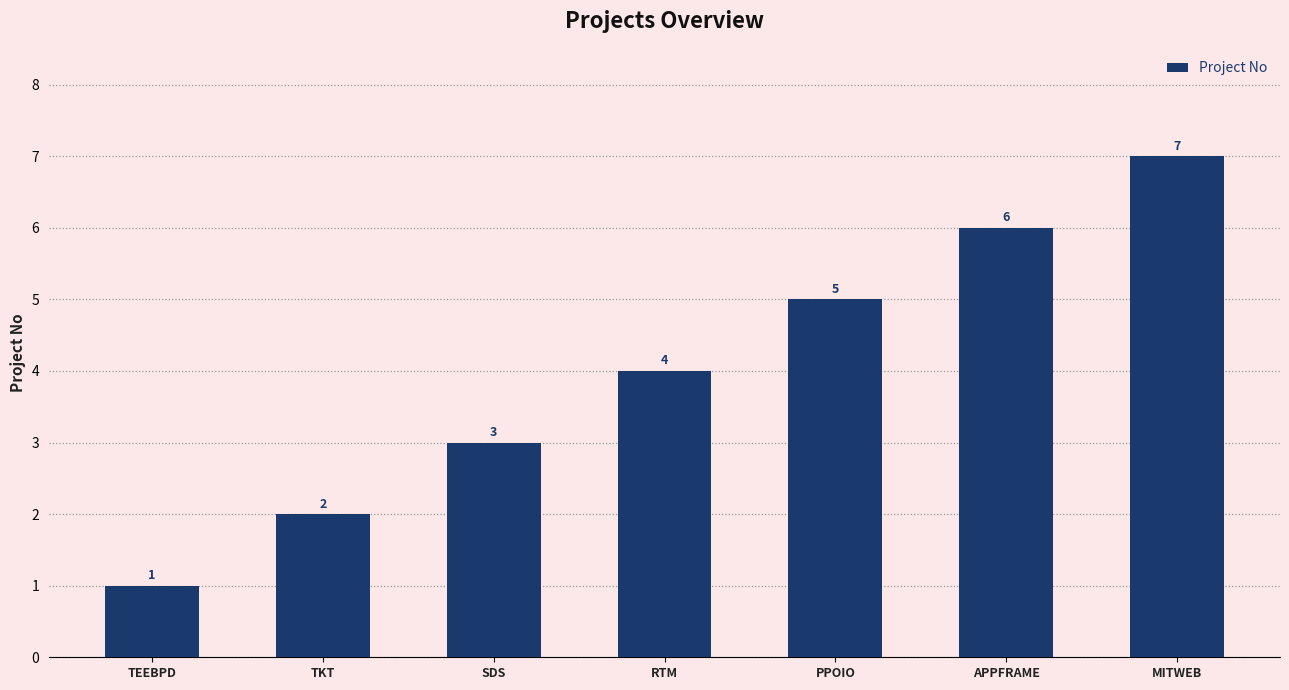

What value does the data have at TKT?

2